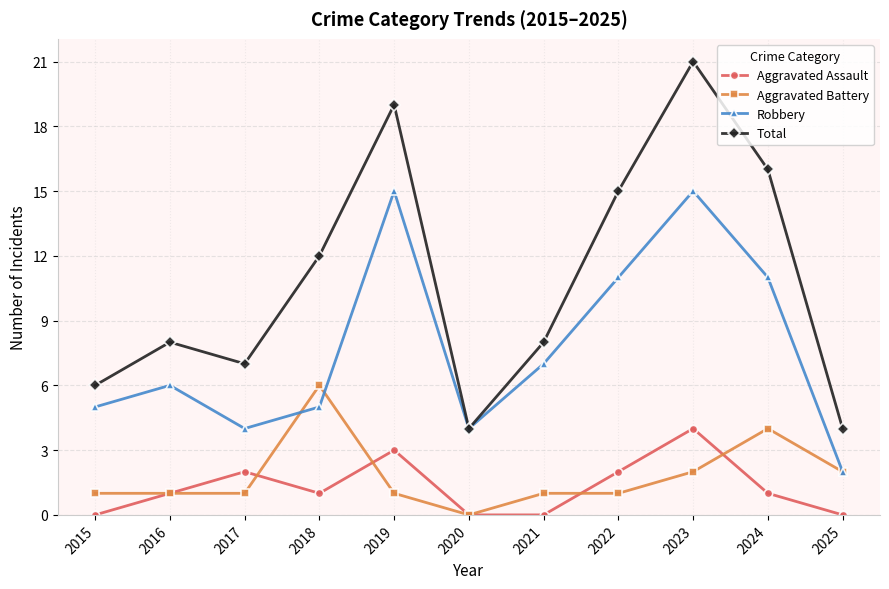

True or false: Total has more than 1 interior local peaks.

True